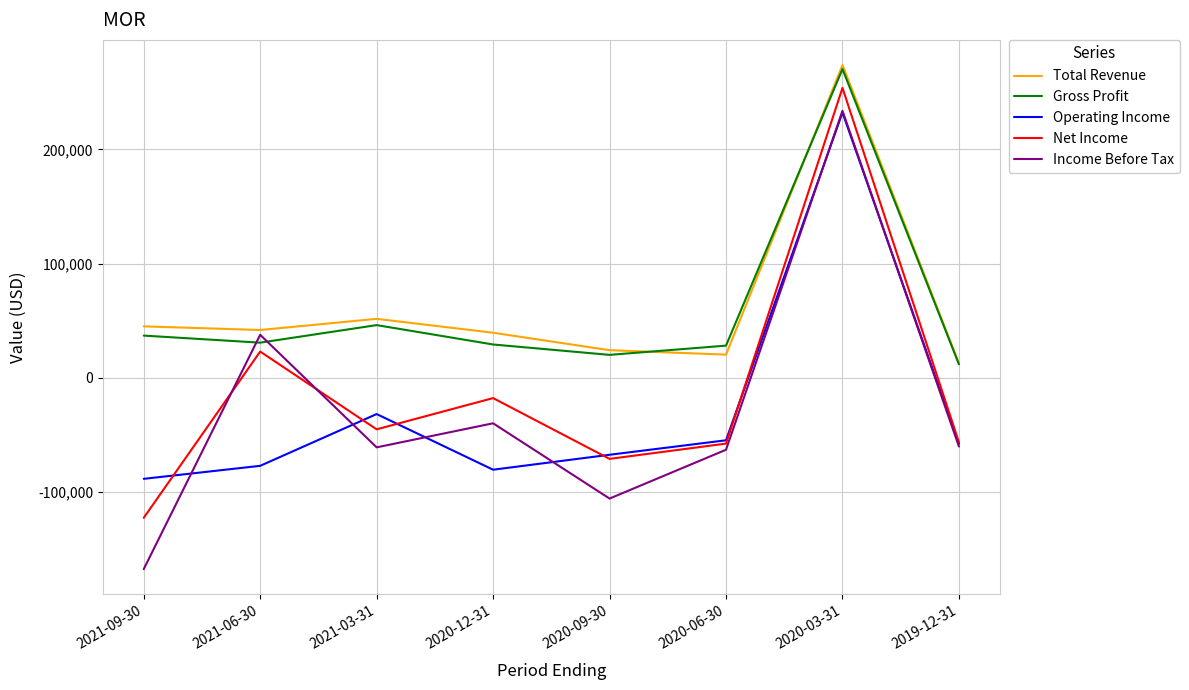

At which category is the sum across all series the highest?

2020-03-31